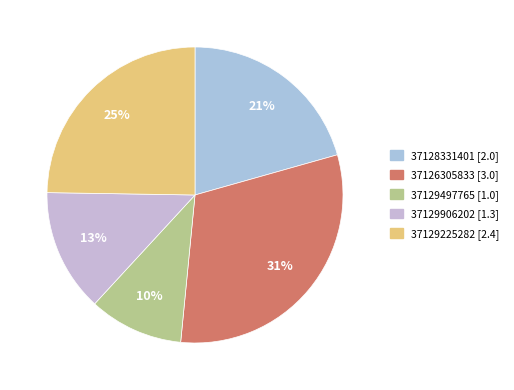

To the nearest percent, what is the combined percentage of 37126305833 and 37128331401?

52%